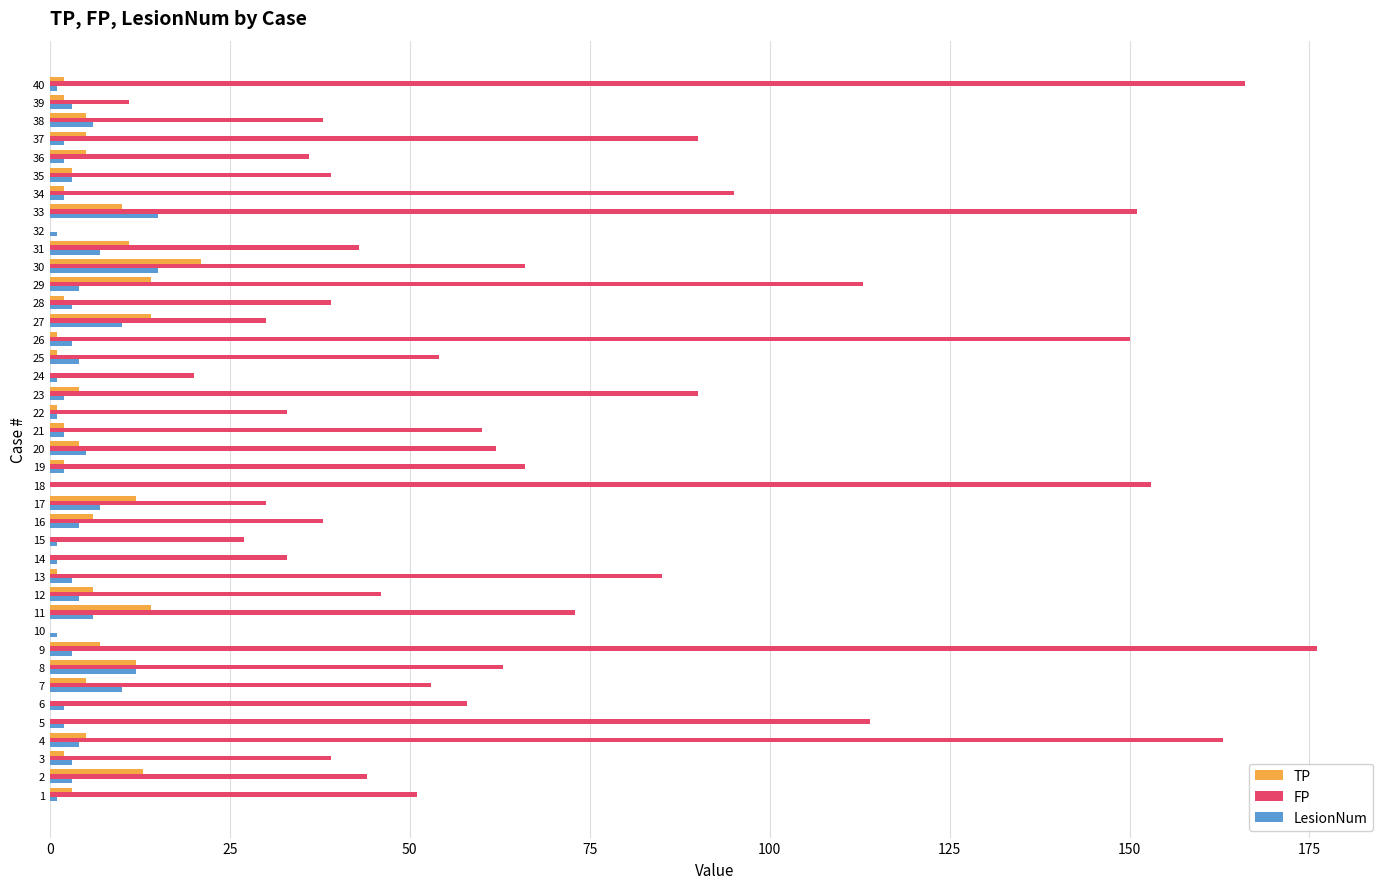

At which category is the sum across all series the highest?

9